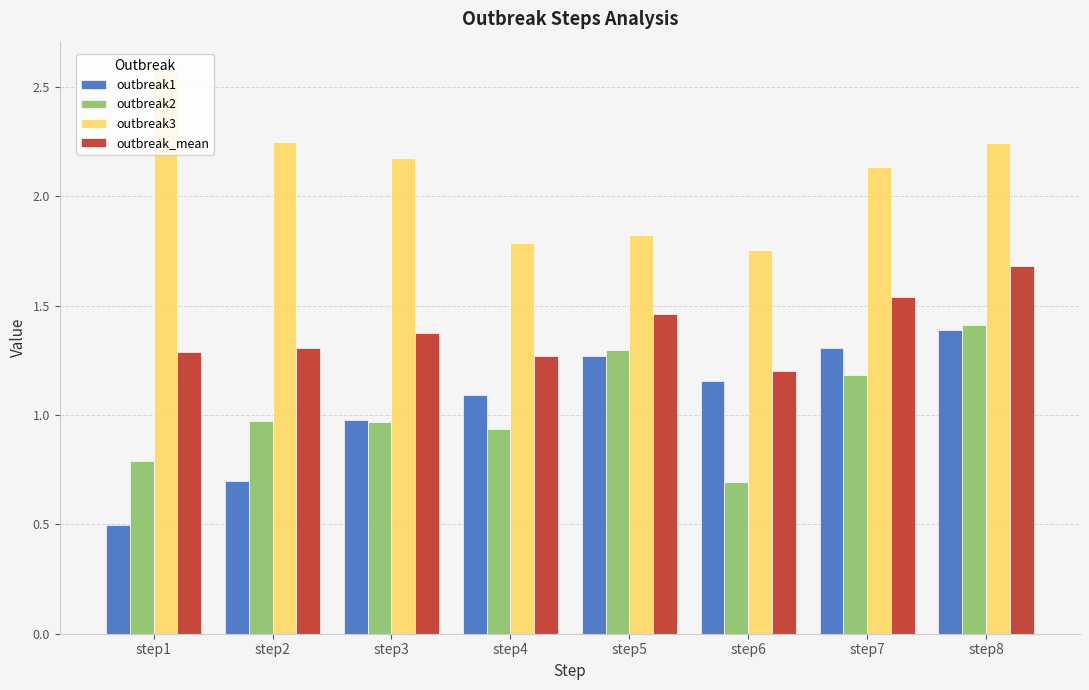

Which label corresponds to the largest value in the chart?

step1